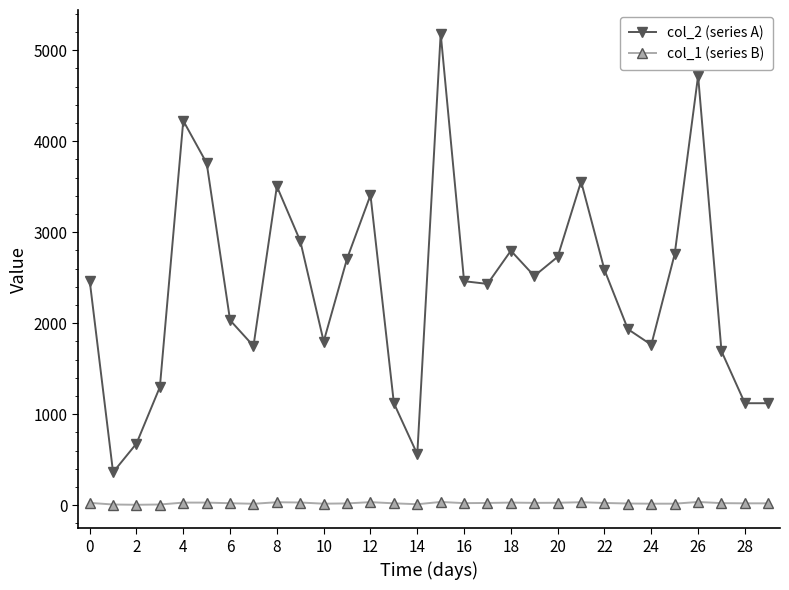

Which series has the largest total across all categories?

col_2 (series A)